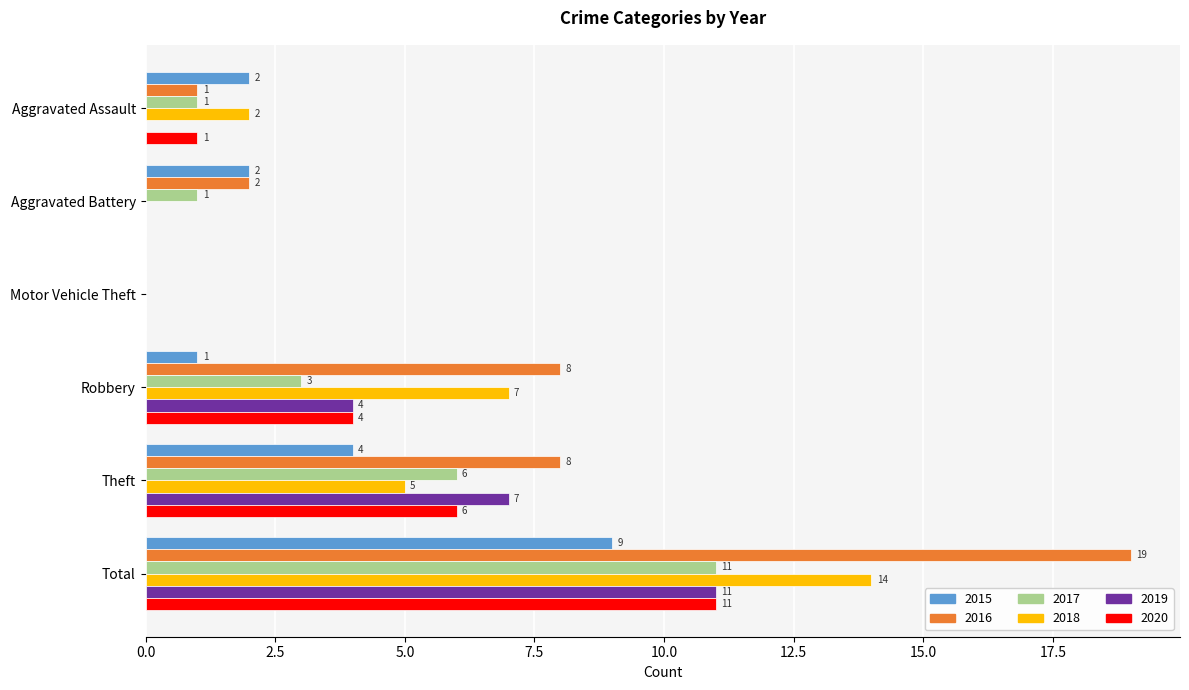

What is the spread (max minus min) of values at Aggravated Battery?

2